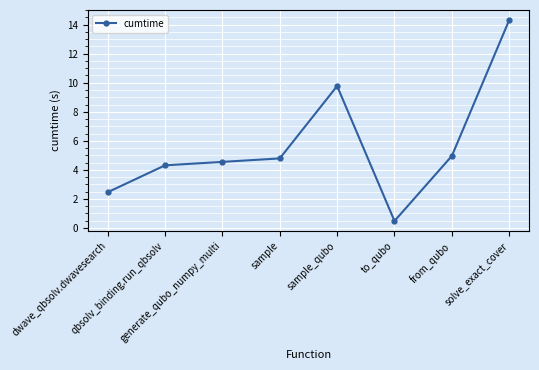

How many distinct data groups are displayed?

1